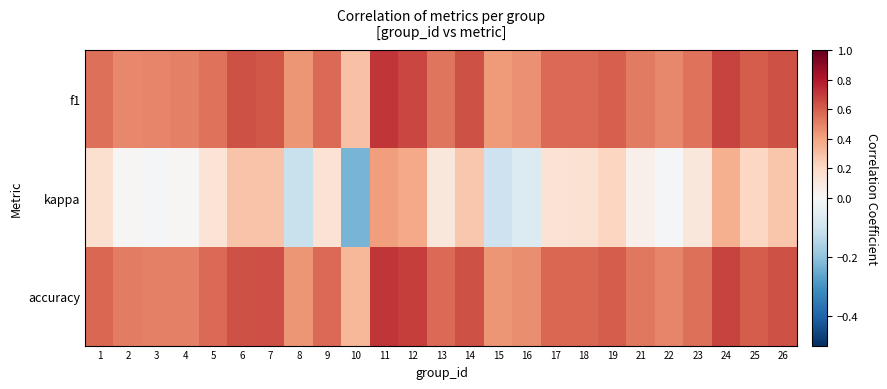

Which series has the largest total across all categories?

accuracy